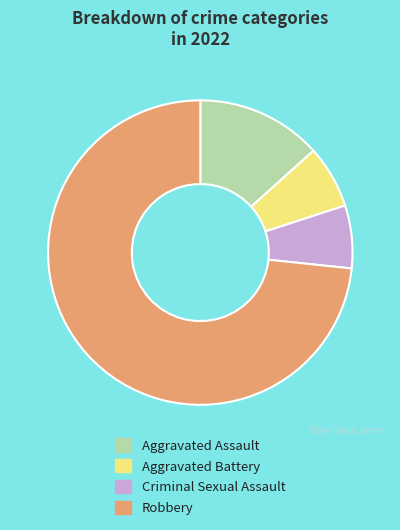

The Robbery slice represents 73% of the pie. True or false?

True